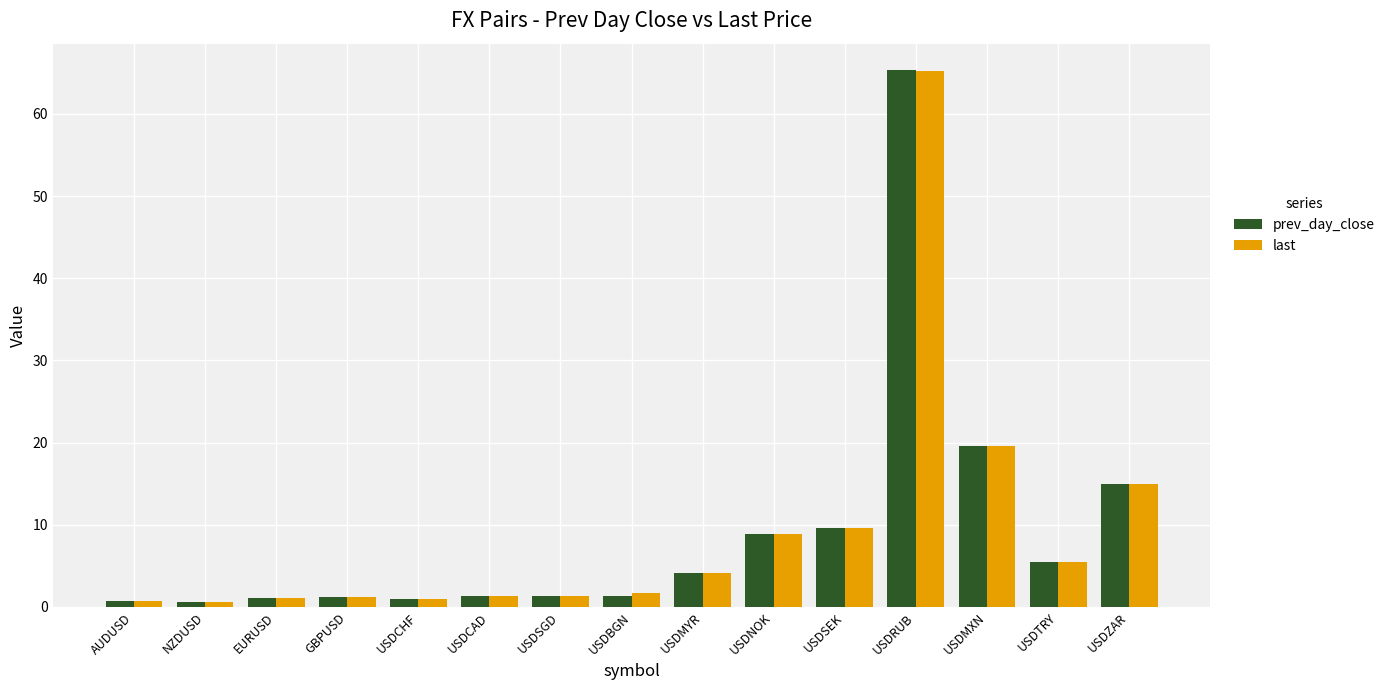

What is the approximate value of prev_day_close at USDMXN?

19.6